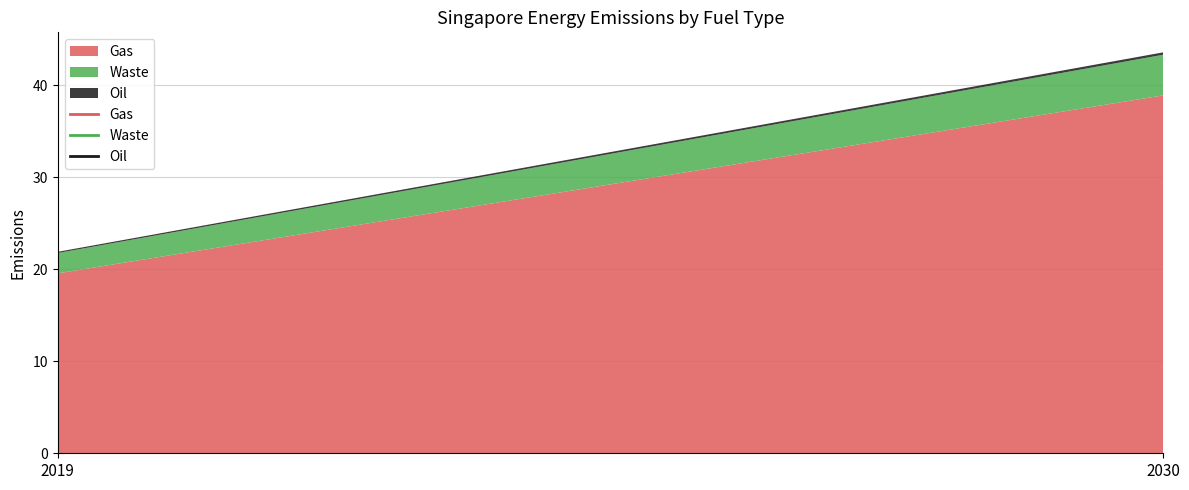

Between 2019 and 2030, which series saw the biggest shift?

Gas